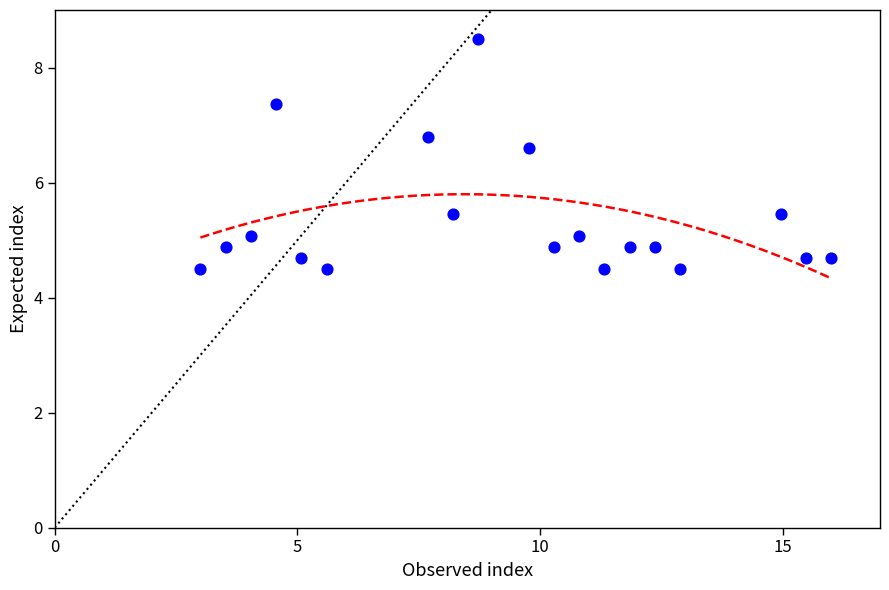

What is the range of X values (max minus min)?

13.0